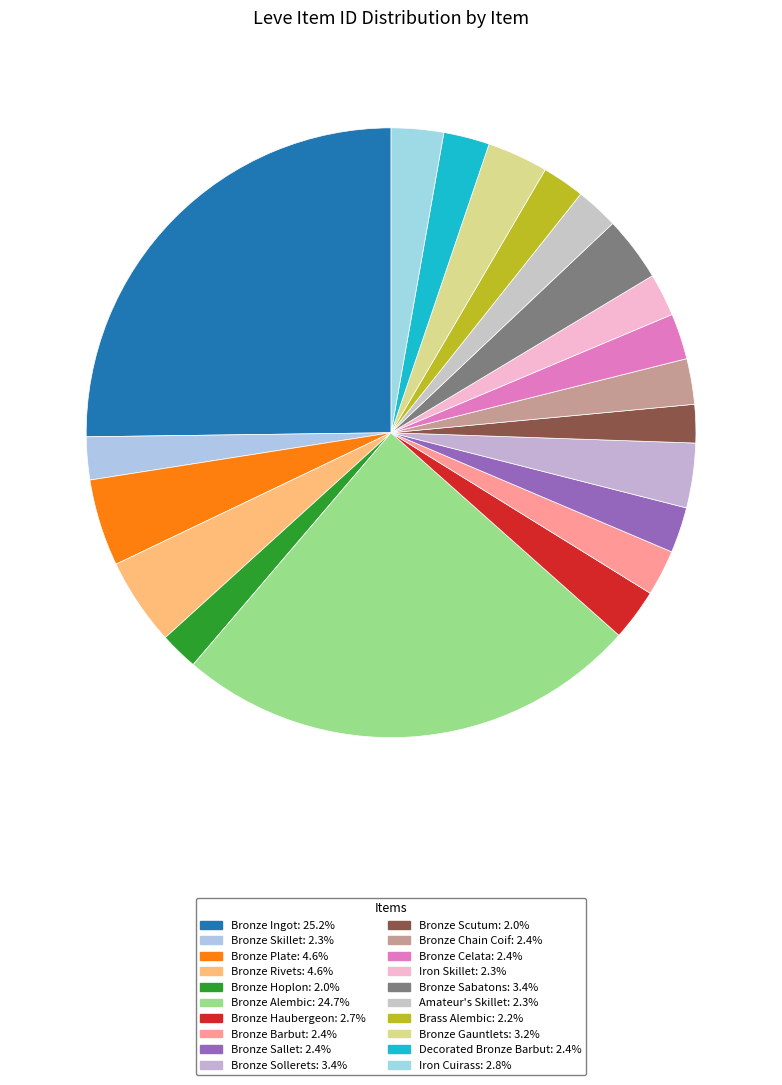

Count the number of slices in the pie.

20